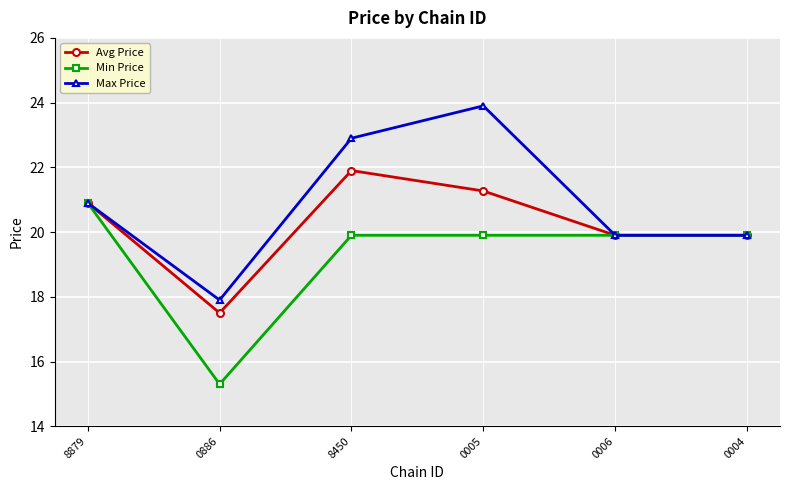

Reading right to left, transcribe all the data shown in this chart.

Avg Price: 0004=19.9	0006=19.9	0005=21.3	8450=21.9	0886=17.5	8879=20.9
Min Price: 0004=19.9	0006=19.9	0005=19.9	8450=19.9	0886=15.3	8879=20.9
Max Price: 0004=19.9	0006=19.9	0005=23.9	8450=22.9	0886=17.9	8879=20.9